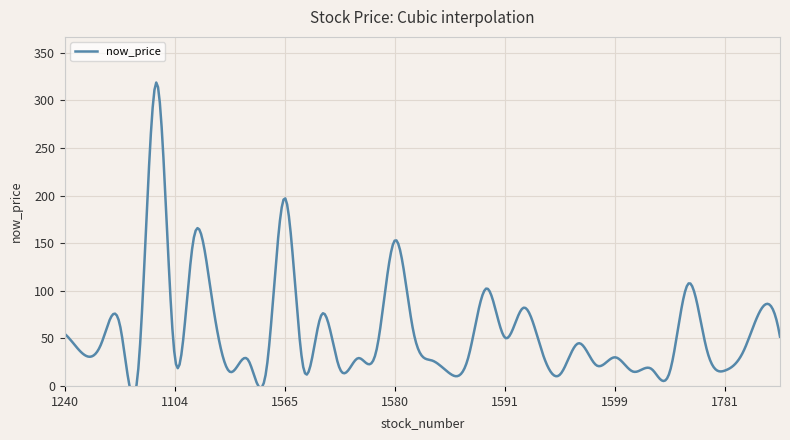

True or false: the data has more than 0 interior local peaks.

True